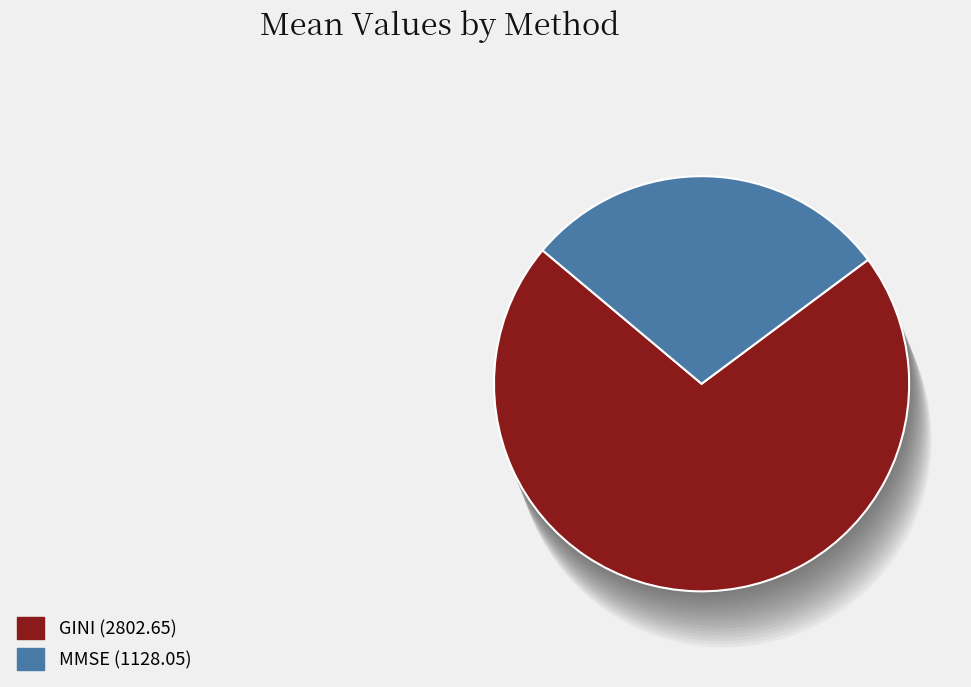

How many slices are in this pie chart?

2